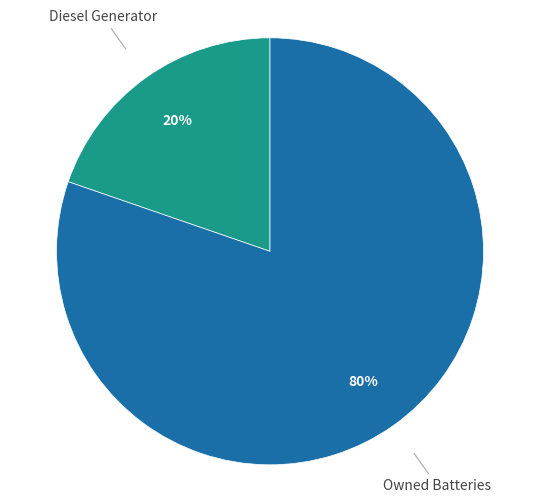

To the nearest percent, what is the average slice percentage?

50%